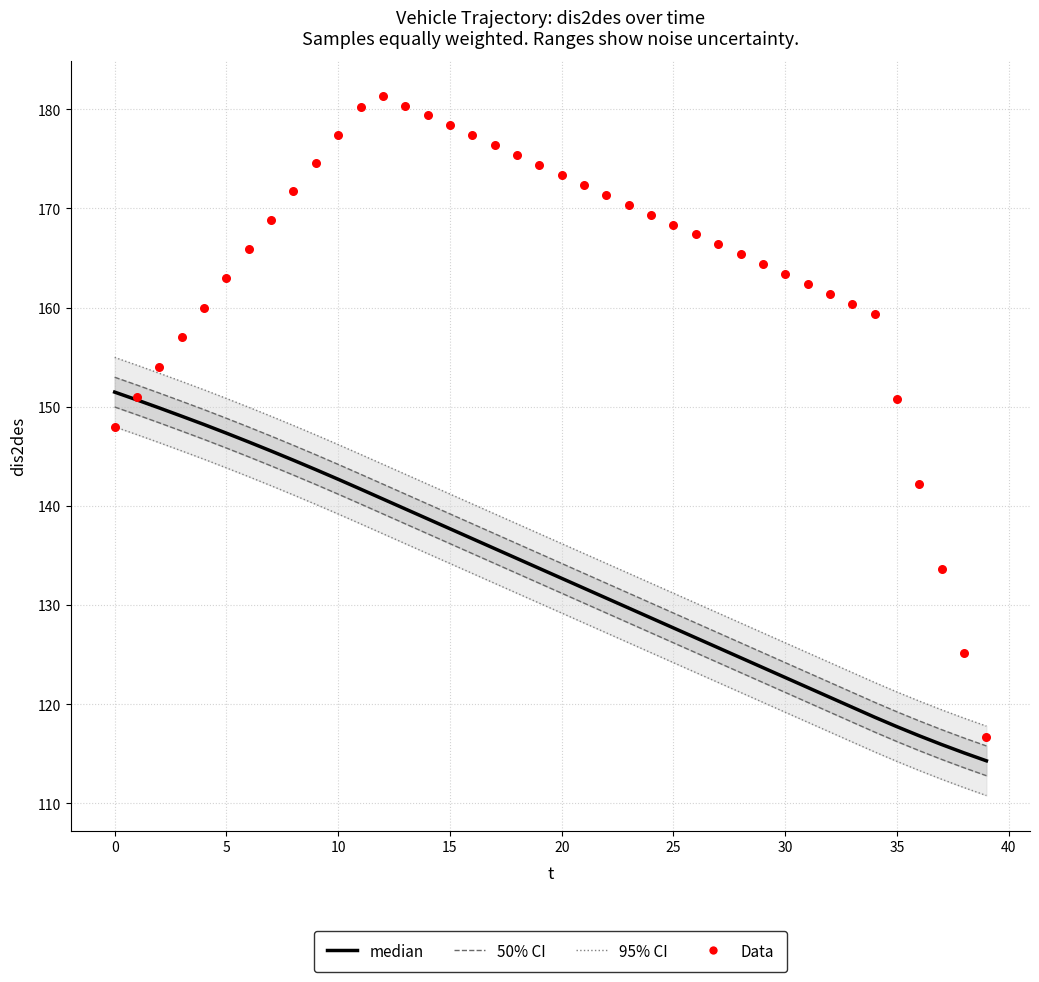

At how many categories does at least one series exceed 127?

38